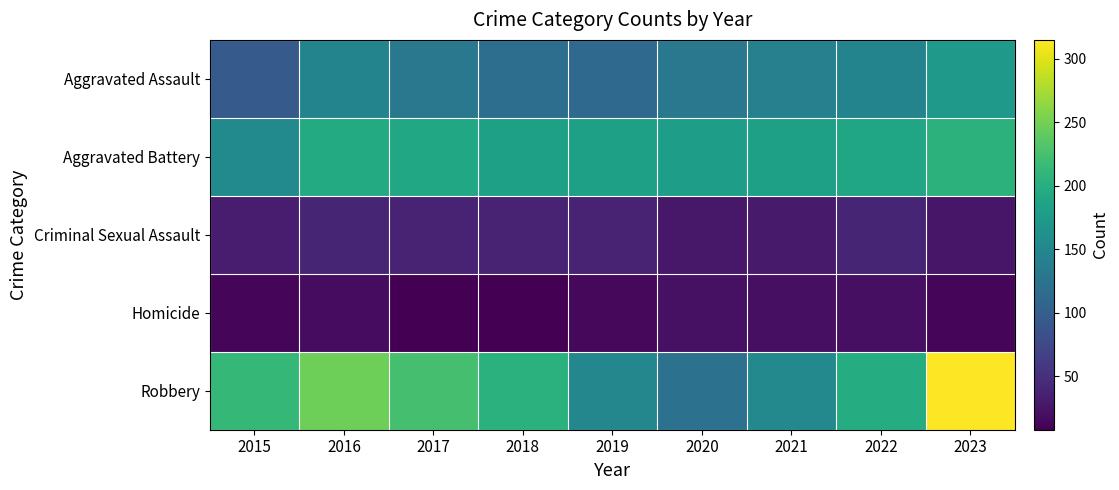

Reading left to right, transcribe all the data shown in this chart.

Aggravated Assault: 2015=95	2016=146	2017=131	2018=119	2019=113	2020=131	2021=142	2022=146	2023=174
Aggravated Battery: 2015=154	2016=196	2017=191	2018=183	2019=182	2020=180	2021=182	2022=190	2023=205
Criminal Sexual Assault: 2015=31	2016=40	2017=39	2018=38	2019=37	2020=28	2021=30	2022=40	2023=27
Homicide: 2015=13	2016=18	2017=8	2018=8	2019=14	2020=22	2021=20	2022=20	2023=12
Robbery: 2015=212	2016=247	2017=224	2018=204	2019=150	2020=124	2021=153	2022=198	2023=315